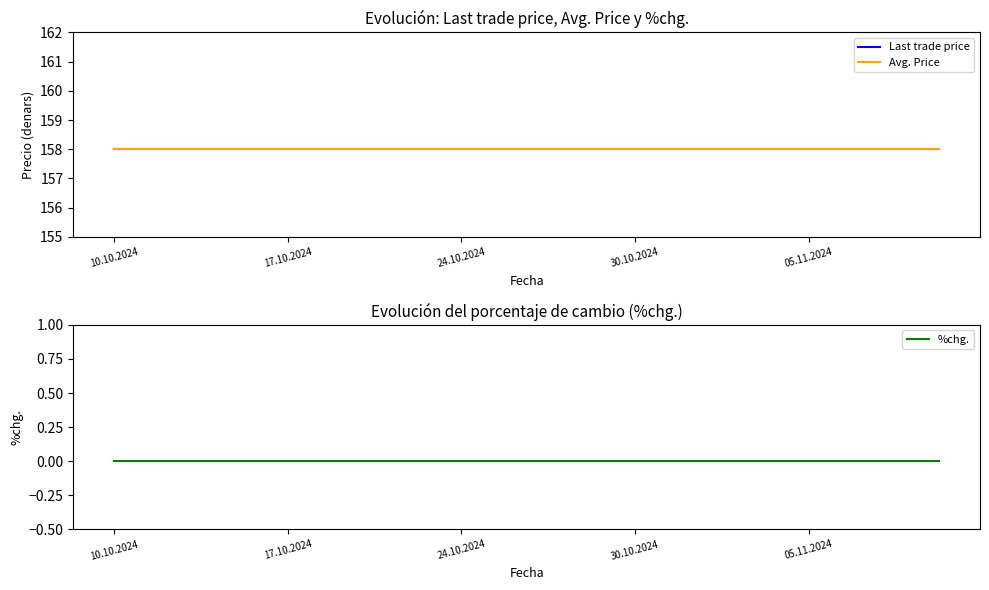

True or false: Avg. Price has a value of 81 at 17.10.2024.

False